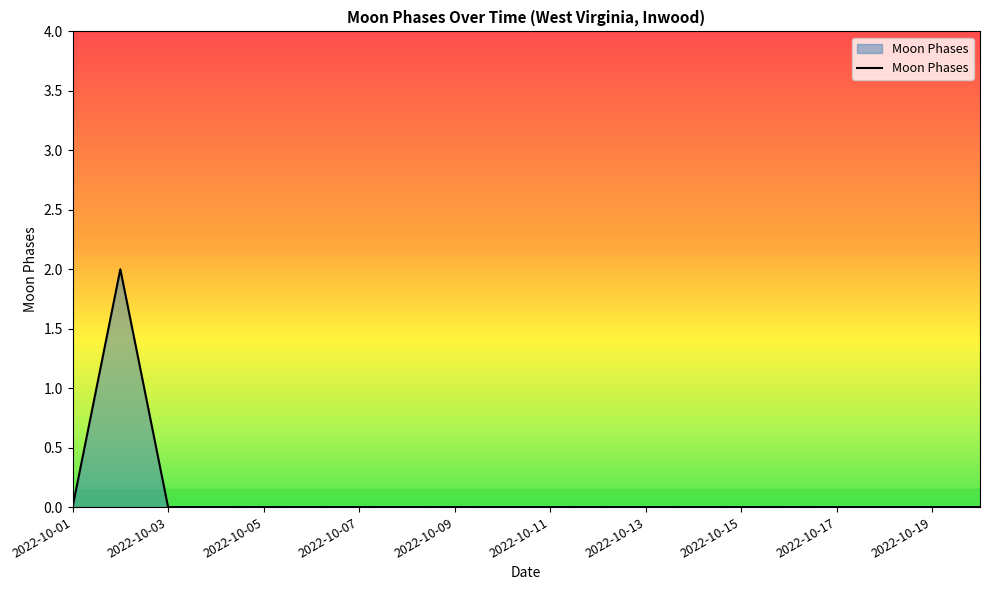

Reading left to right, list all the values displayed in this chart.

0	2	0	0	0	0	0	0	0	0	0	0	0	0	0	0	0	0	0	0